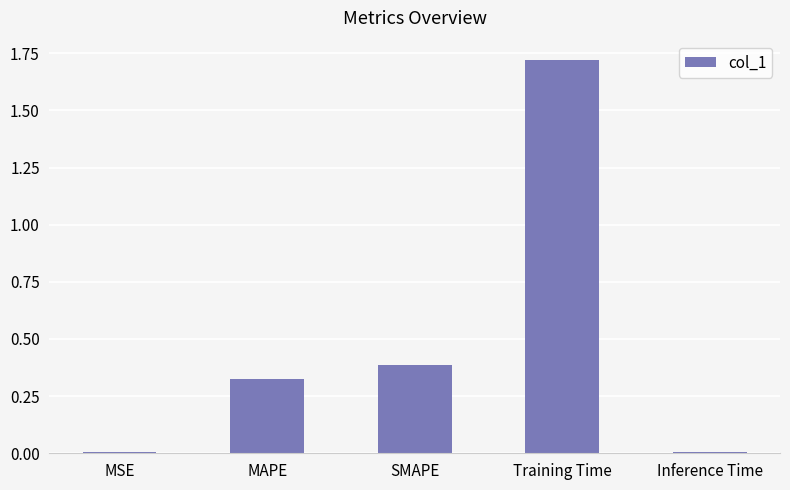

Between Inference Time and MAPE, which is larger?

MAPE